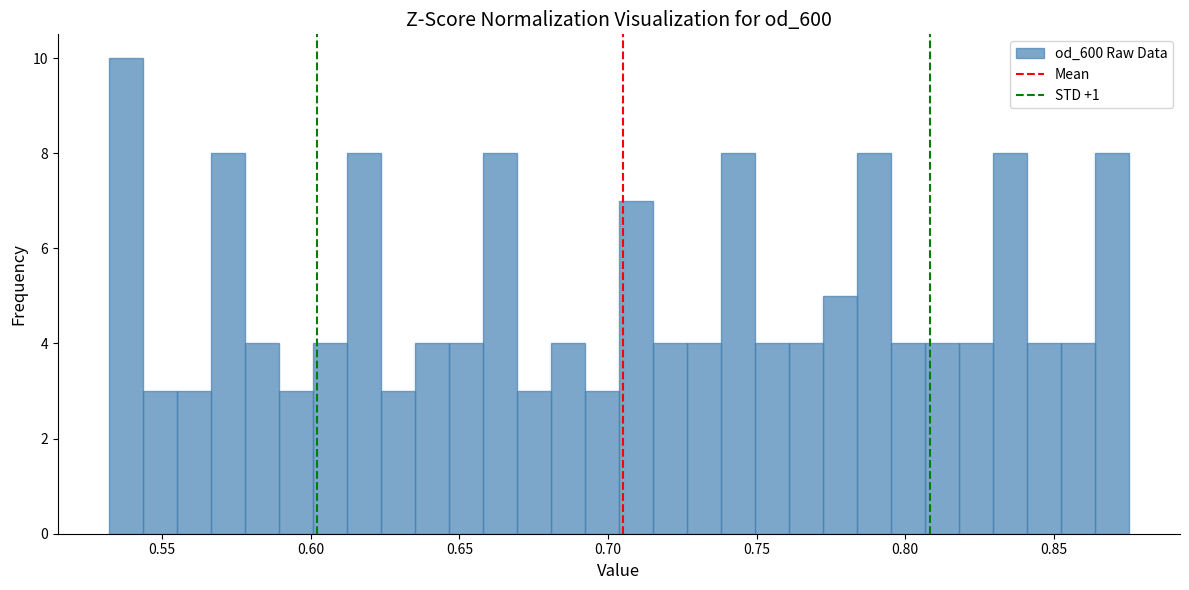

Read against the x-axis, roughly where is the centre of the tallest bar?

0.540